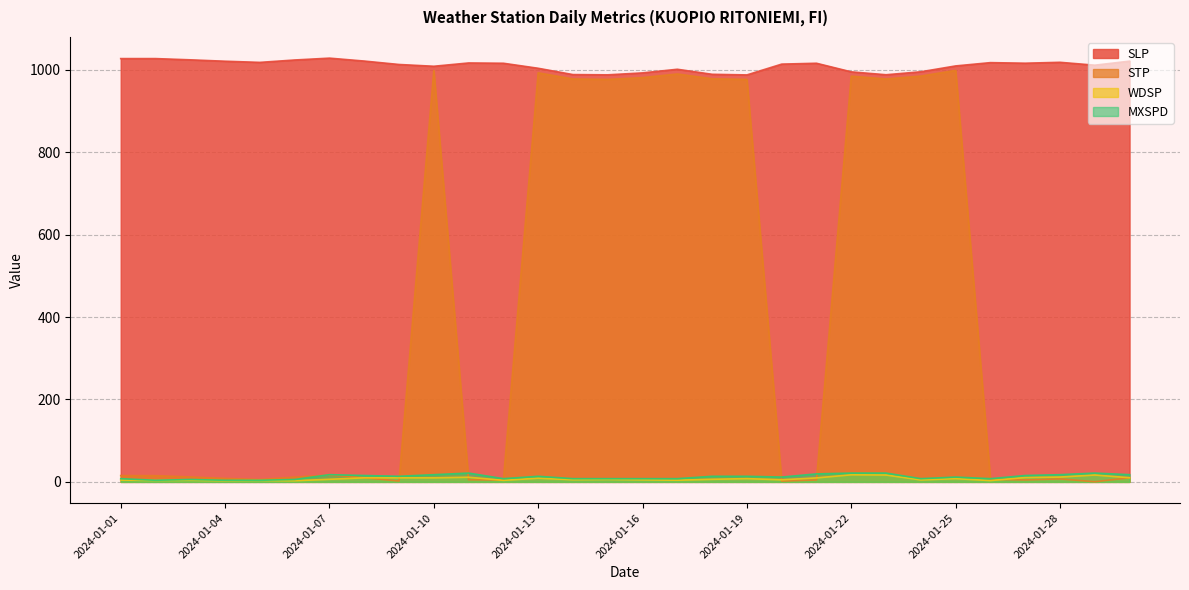

What value does the WDSP series have at 2024-01-15?

6.0